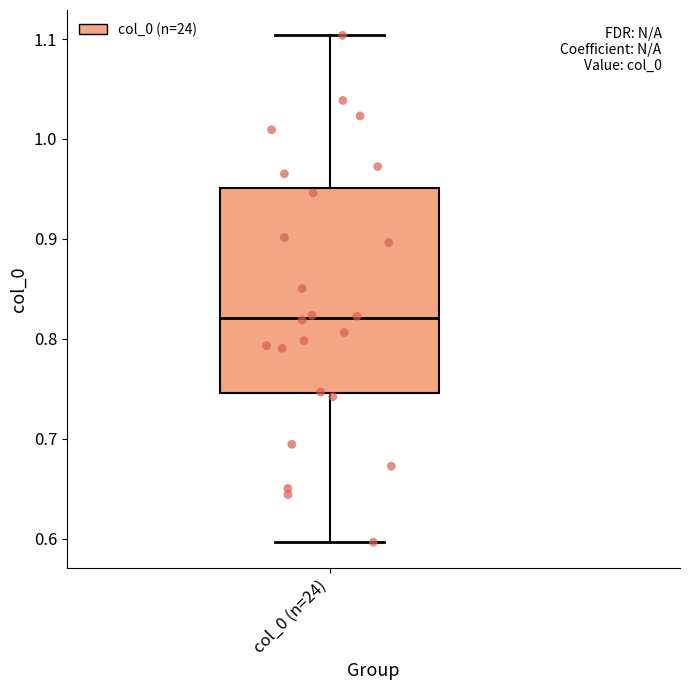

Transcribe this box plot: give where the median line is, the range the box spans, and where the two whiskers end, as read against the y-axis. The values are not printed on the chart, so give them approximately, as read against the axis.

median 0.82, box 0.75 to 0.95, whiskers 0.60 to 1.10